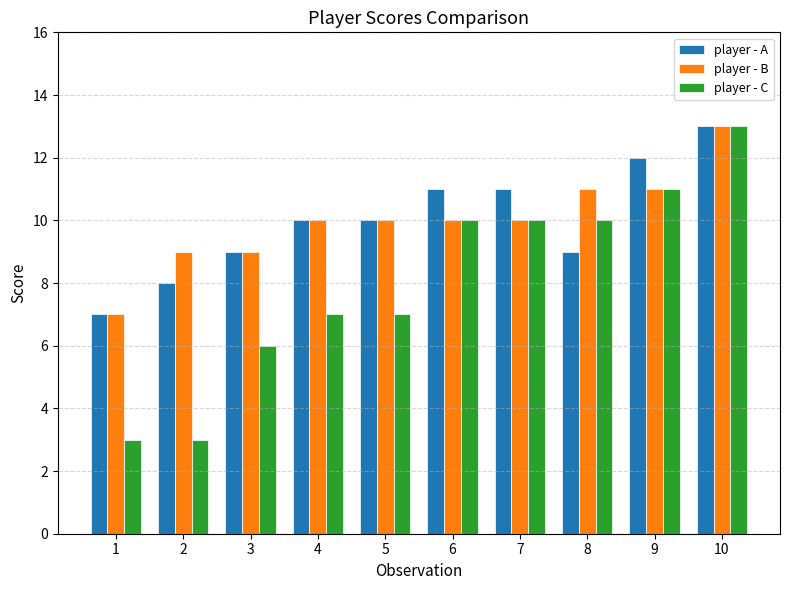

What are all the series names shown in the legend?

player - A, player - B, player - C